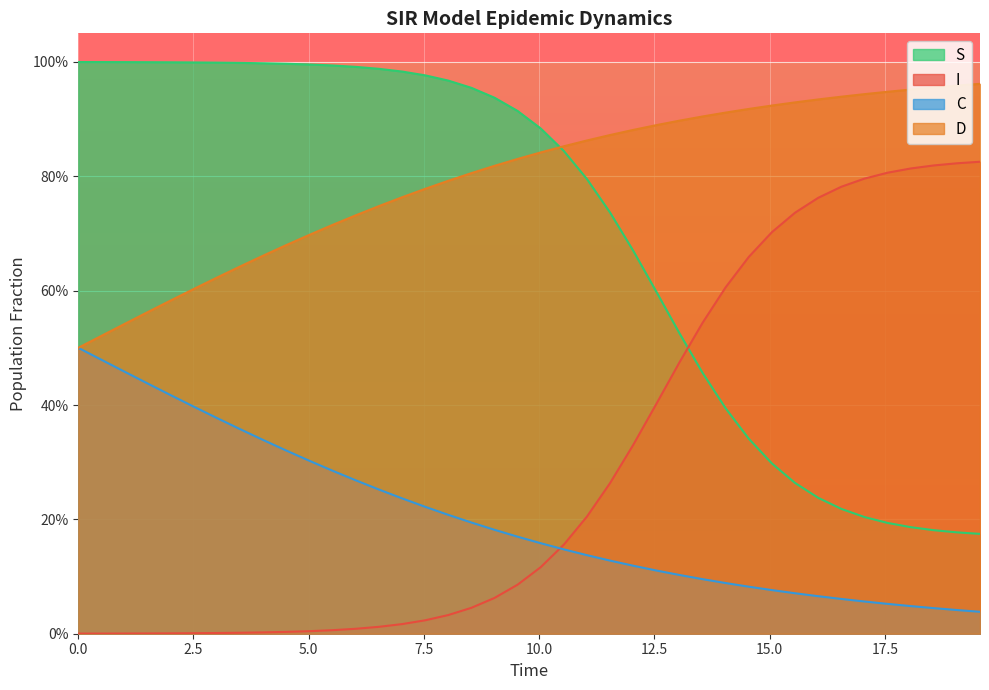

What are all the series names shown in the legend?

S, I, C, D